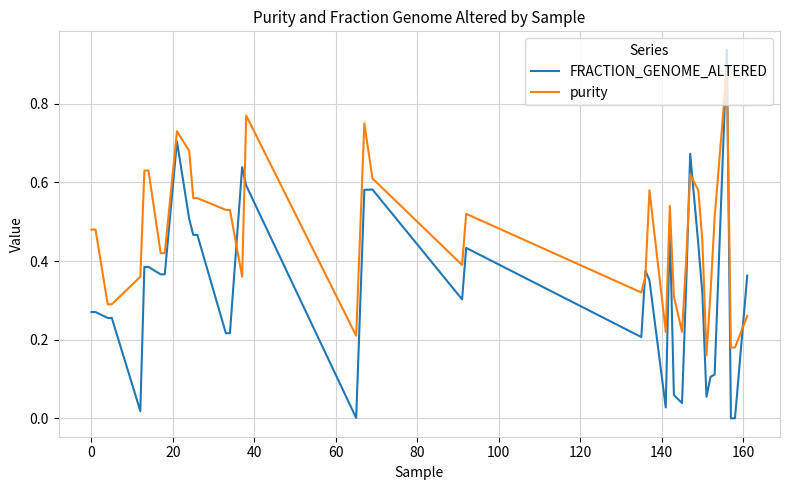

Which series has the widest spread of values?

FRACTION_GENOME_ALTERED